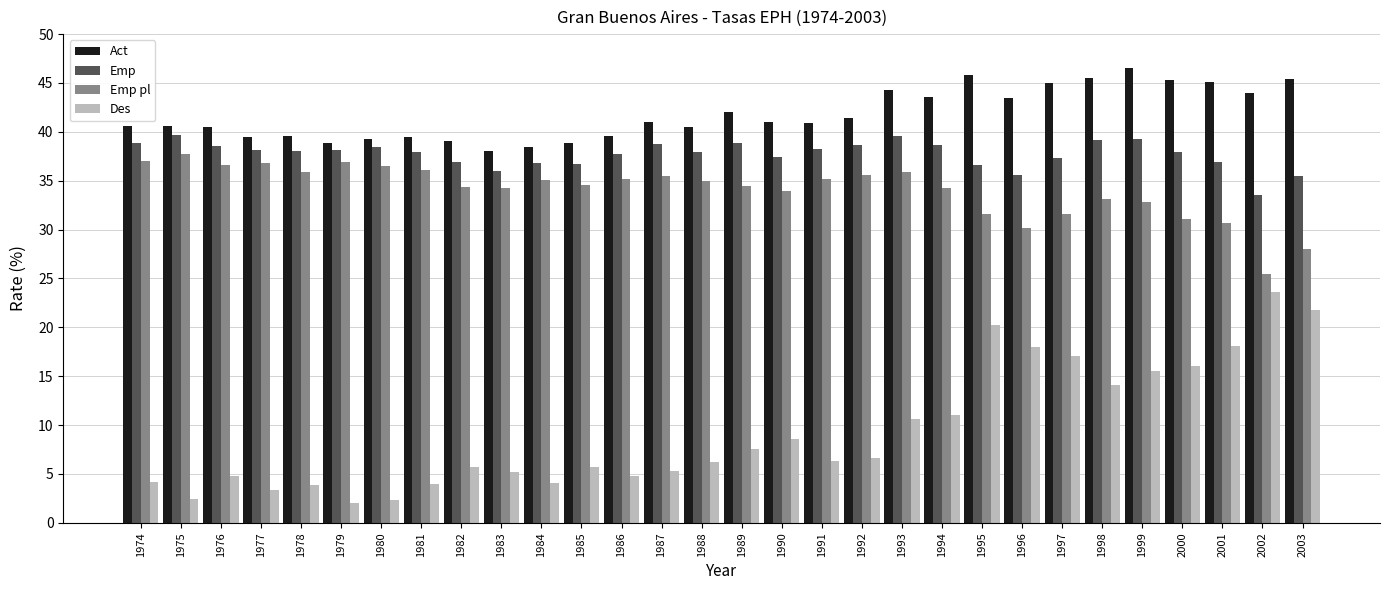

What value does the Emp series have at 1990?

37.4